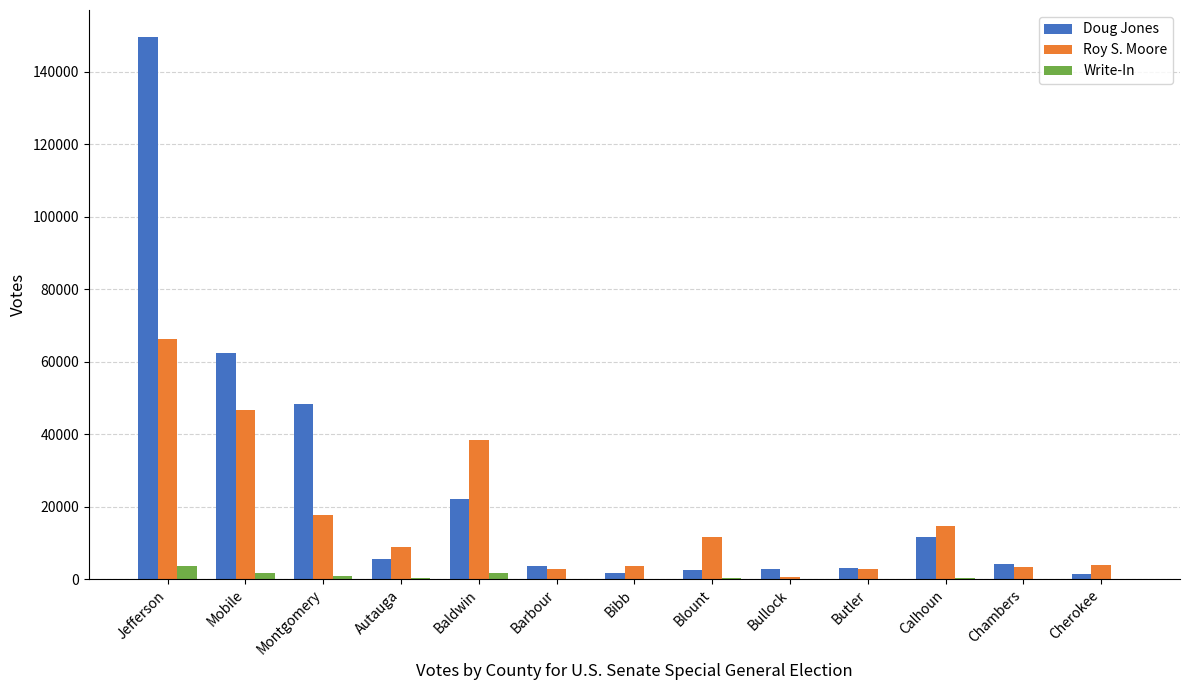

At which label is Doug Jones closest to 75523?

Mobile